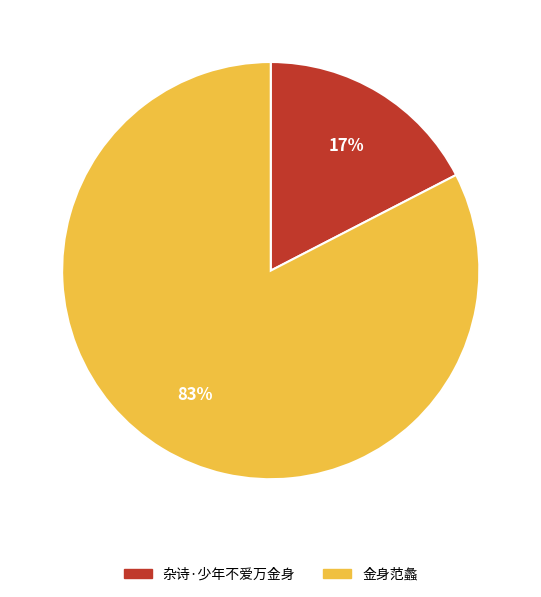

Count the number of slices in the pie.

2